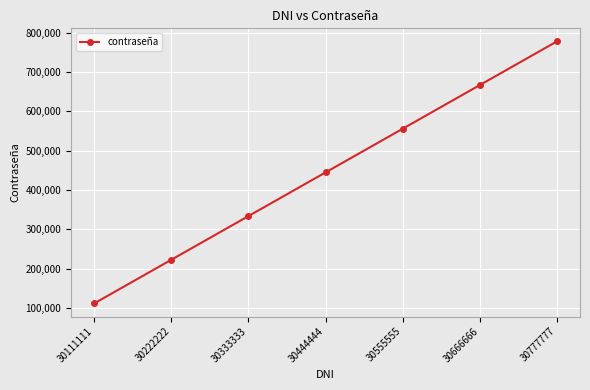

Which category has the lowest value across all series?

30111111